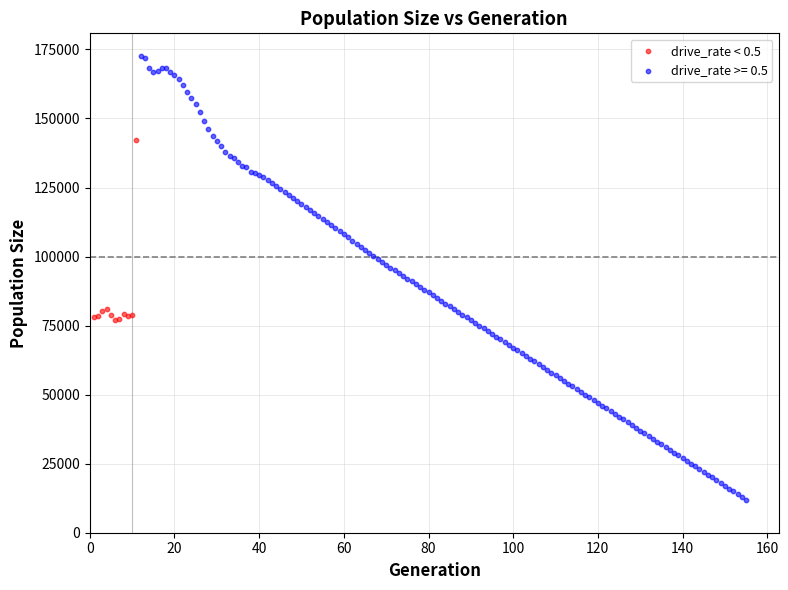

Which series contains the highest Y value?

drive_rate >= 0.5